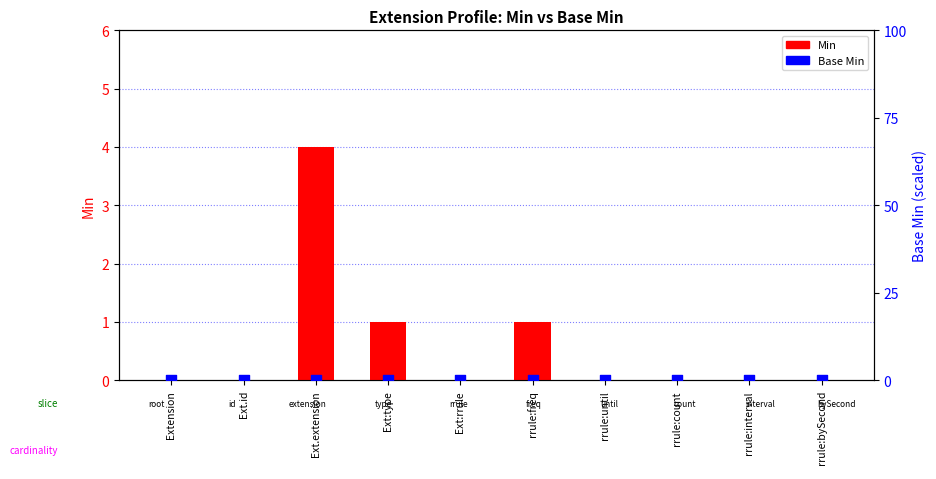

Which series has the widest spread of Y values?

Min